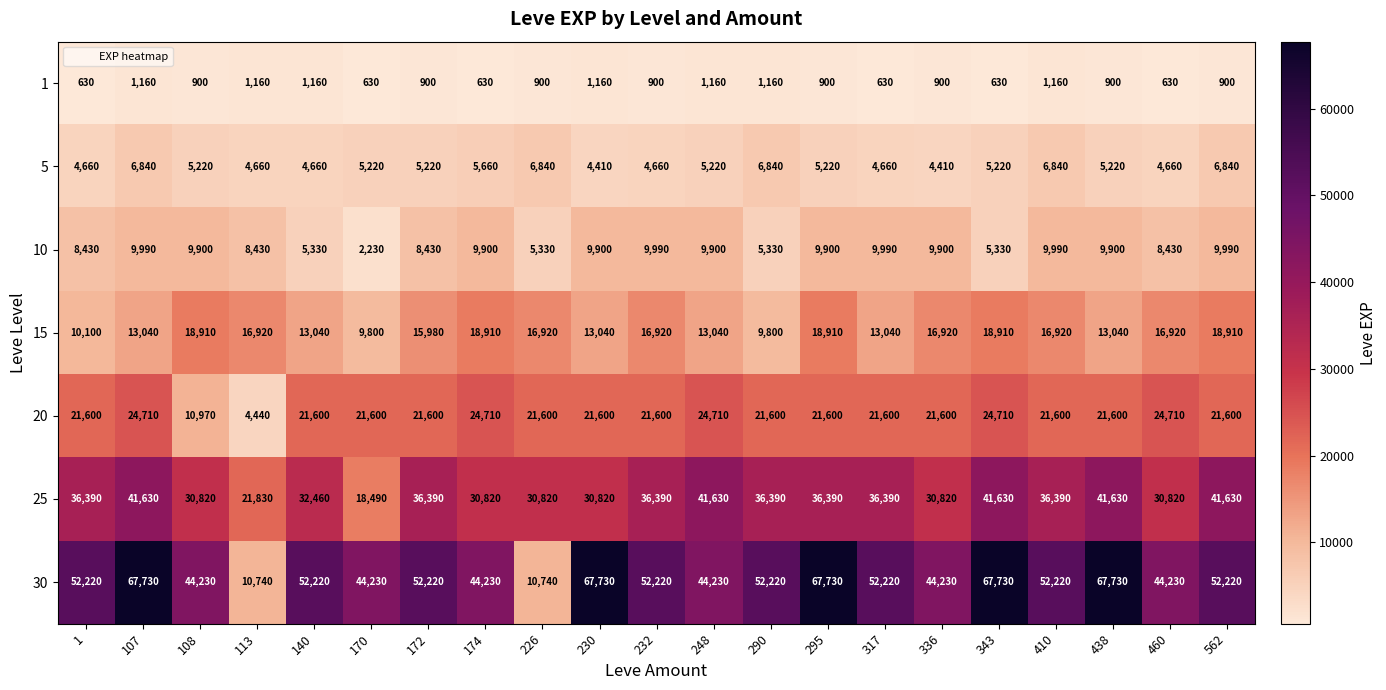

List the series in order of their peak value, lowest first.

1, 5, 10, 15, 20, 25, 30